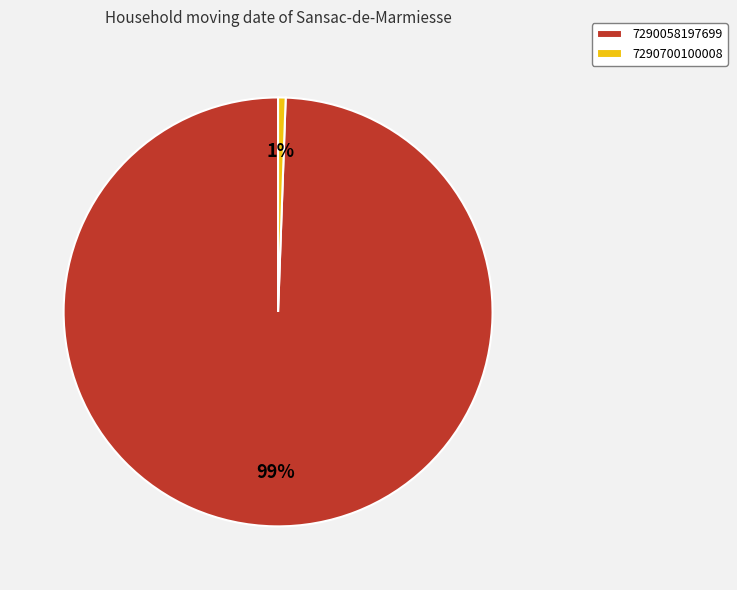

Rank the categories by value from highest to lowest.

7290058197699, 7290700100008